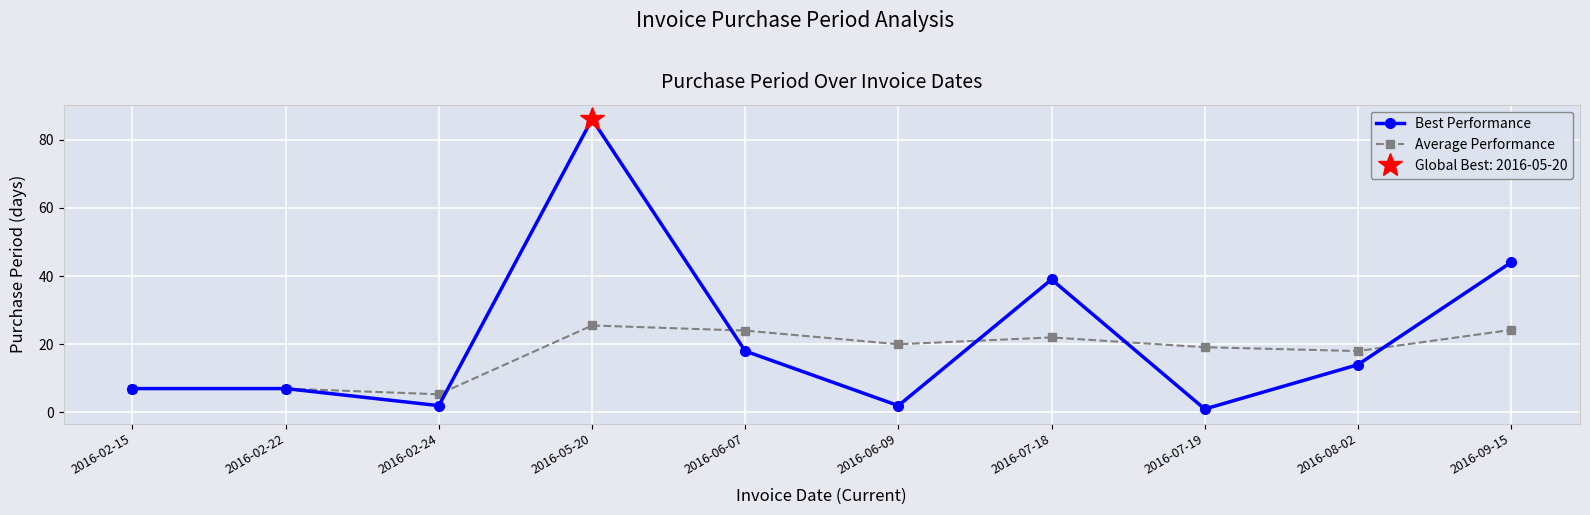

True or false: Average Performance has a value of 19.1 at 2016-07-19.

True